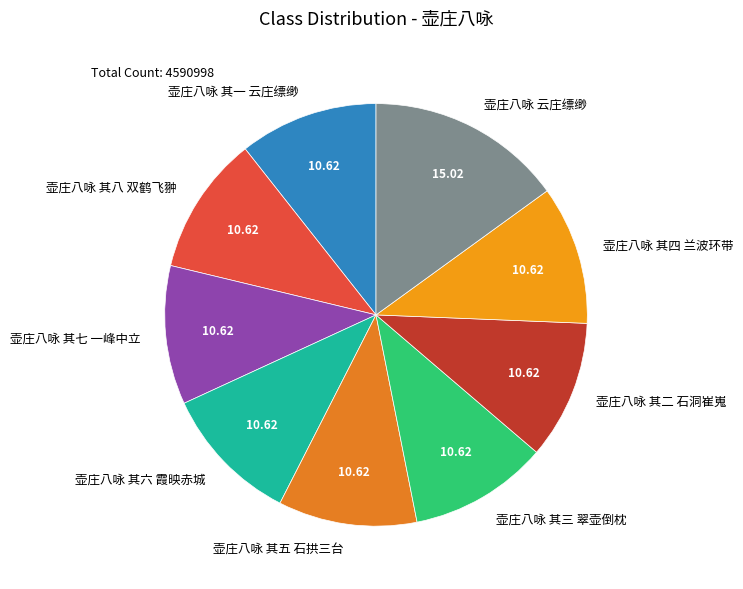

Which has a higher value, 壶庄八咏 其五 石拱三台 or 壶庄八咏 云庄缥缈?

壶庄八咏 云庄缥缈